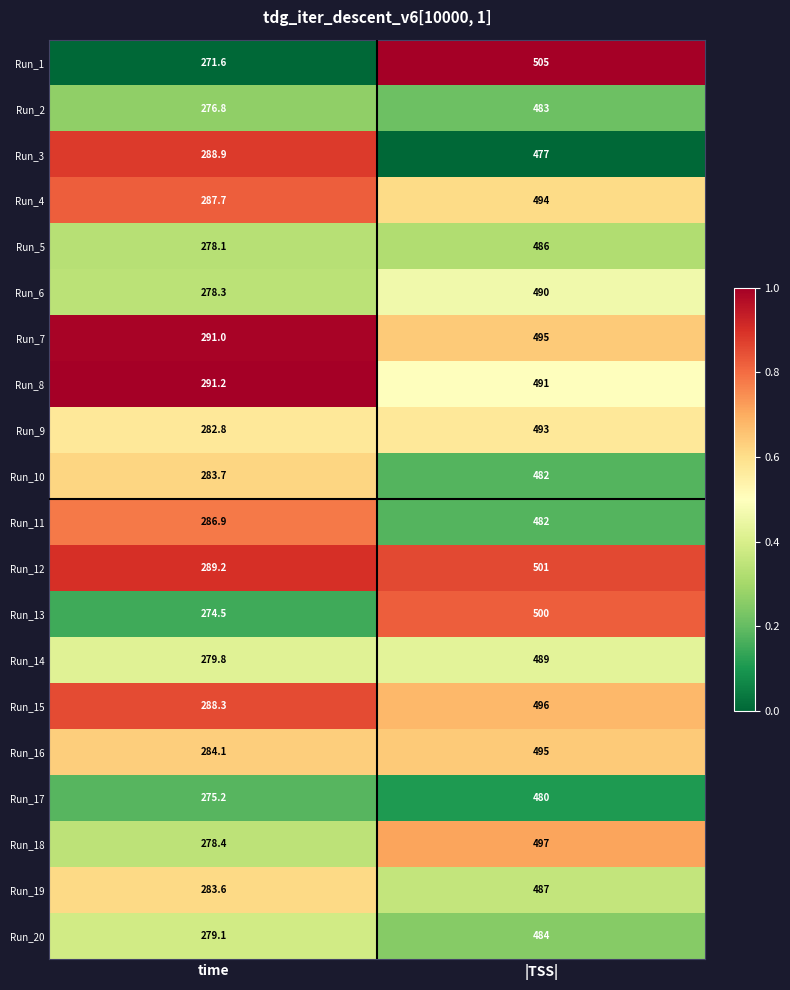

Which series has the largest range (max minus min)?

Run_1